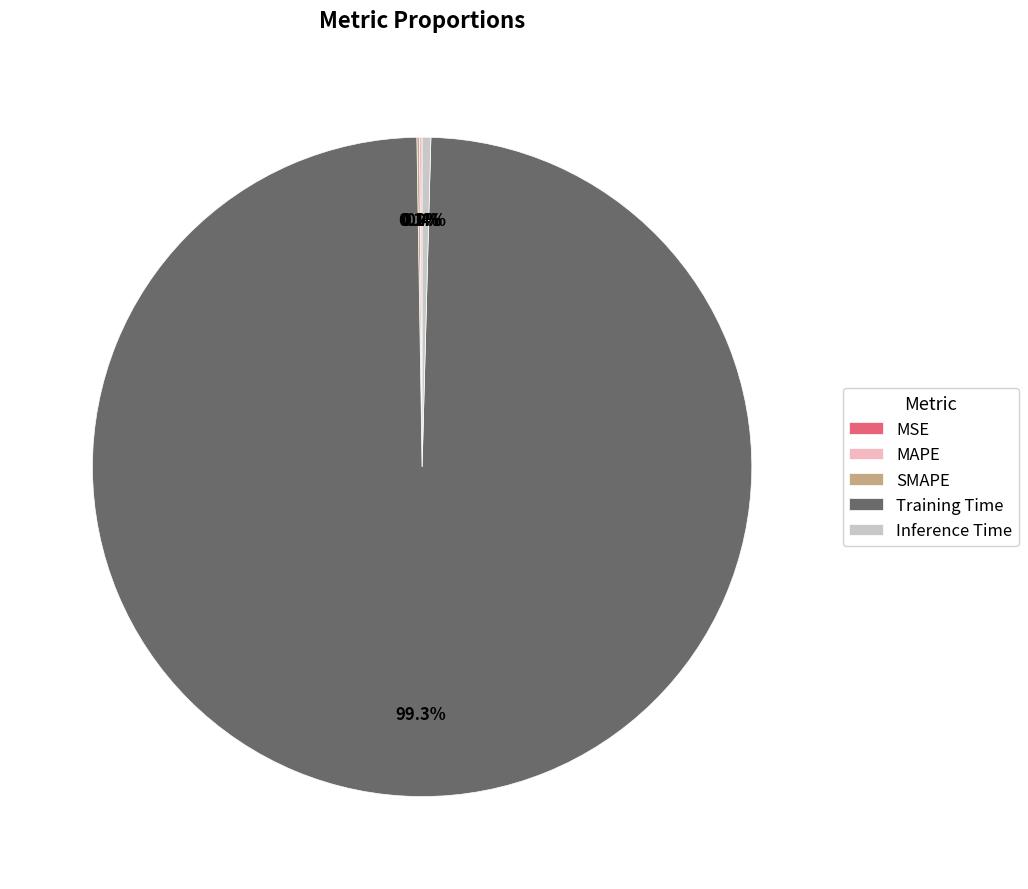

Which category has the biggest portion of the pie?

Training Time